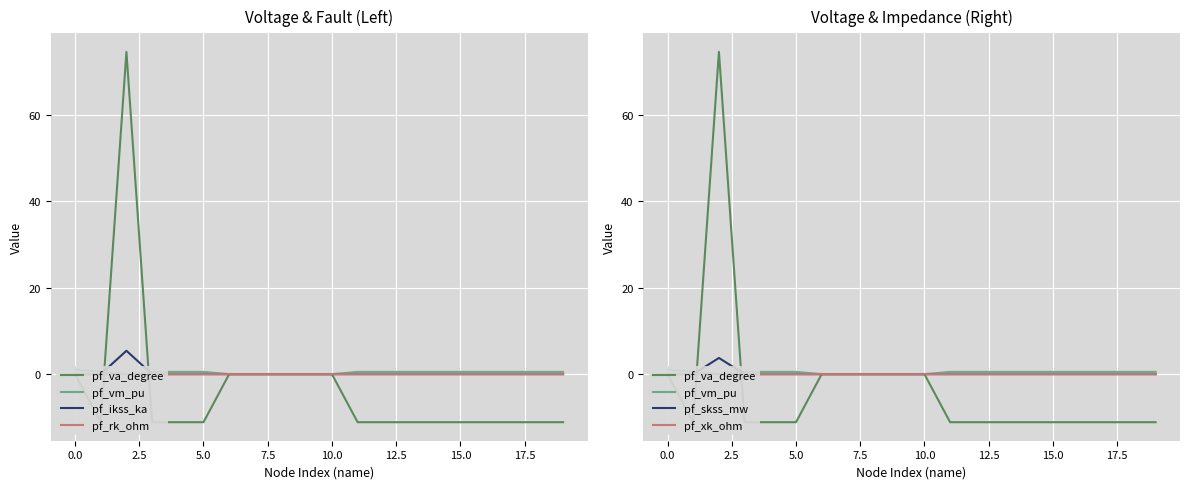

After their last crossing, which series has the higher values: pf_rk_ohm or pf_vm_pu?

pf_vm_pu